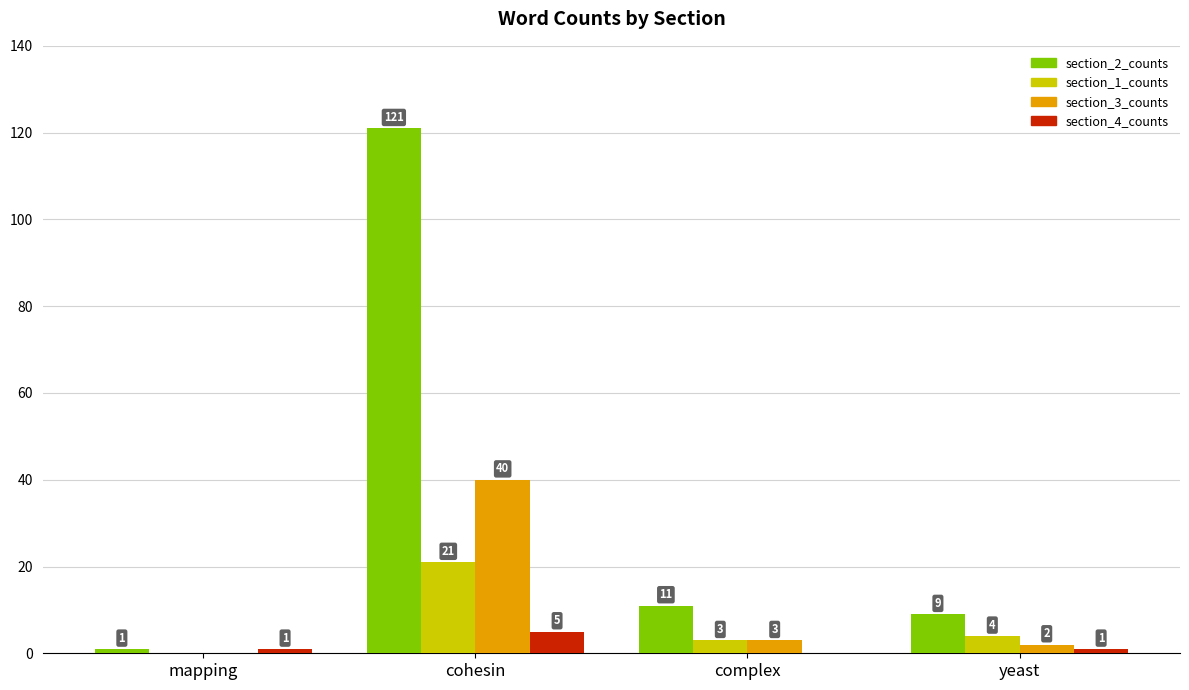

What is the approximate value of section_2_counts at cohesin, to the nearest 5?

120